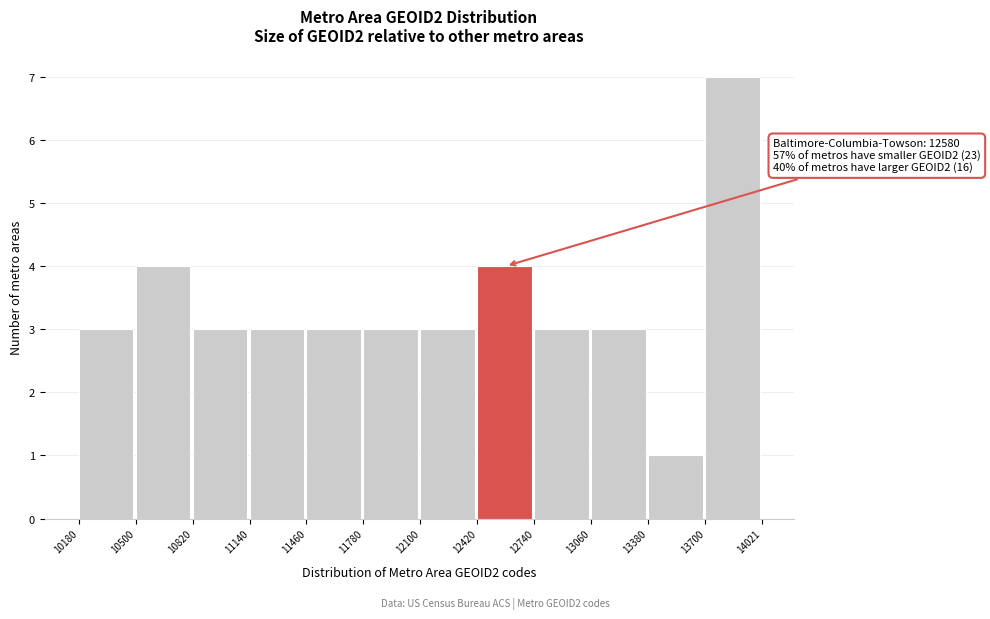

Which range on the x-axis has the tallest bar?

13700 to 14021